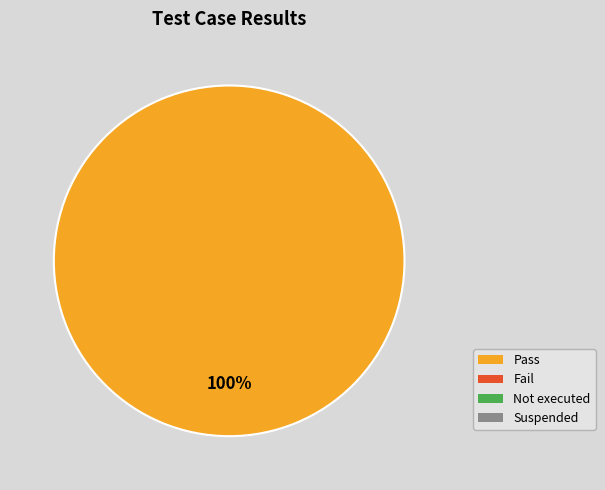

Is there a majority slice in this chart?

Yes